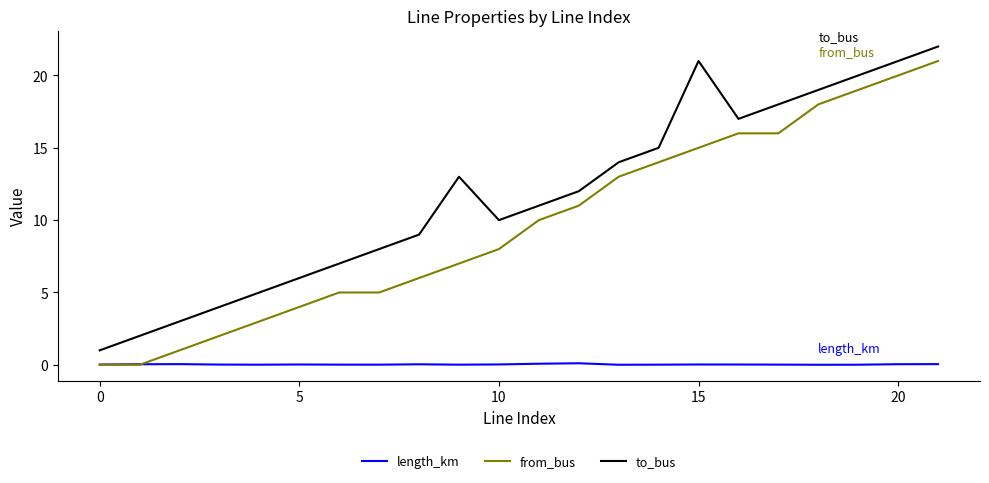

True or false: to_bus and from_bus cross at least once.

False